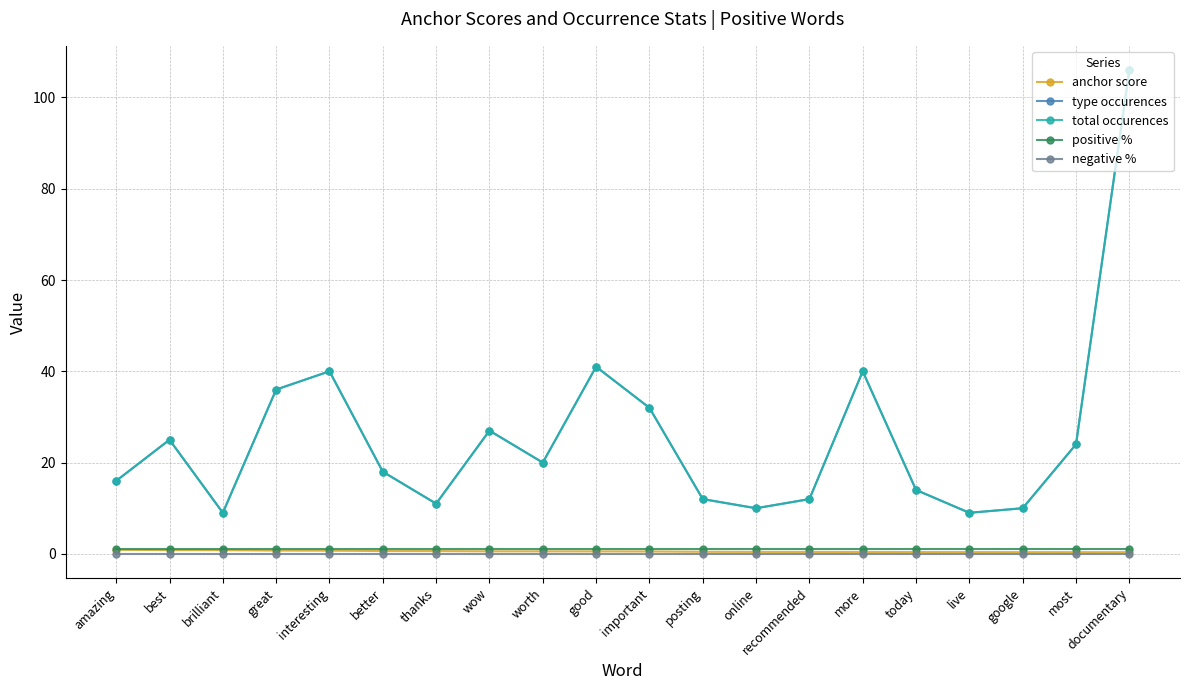

Which category has the highest value in the positive % series?

amazing